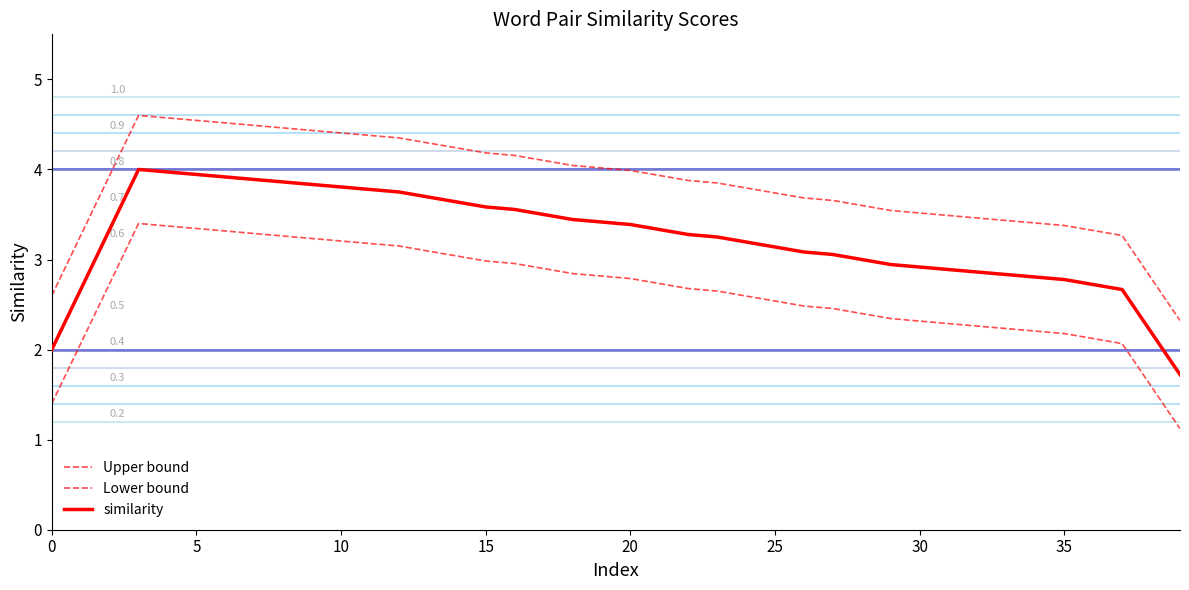

Does the chart display data point markers on the line(s)?

No